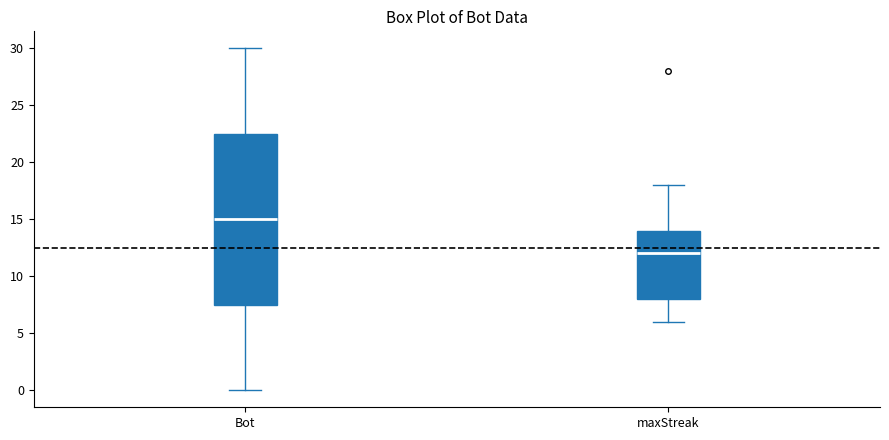

Where does the lower whisker of the box for maxStreak end on the y-axis? The values are not printed on the chart, so give them approximately, as read against the axis.

6.0